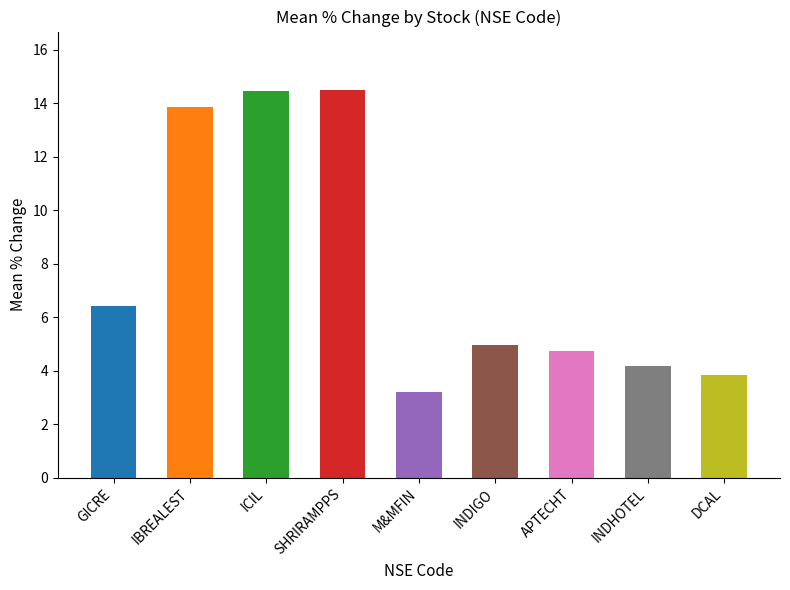

The chart shows a value of 7.5 at ICIL. True or false?

False